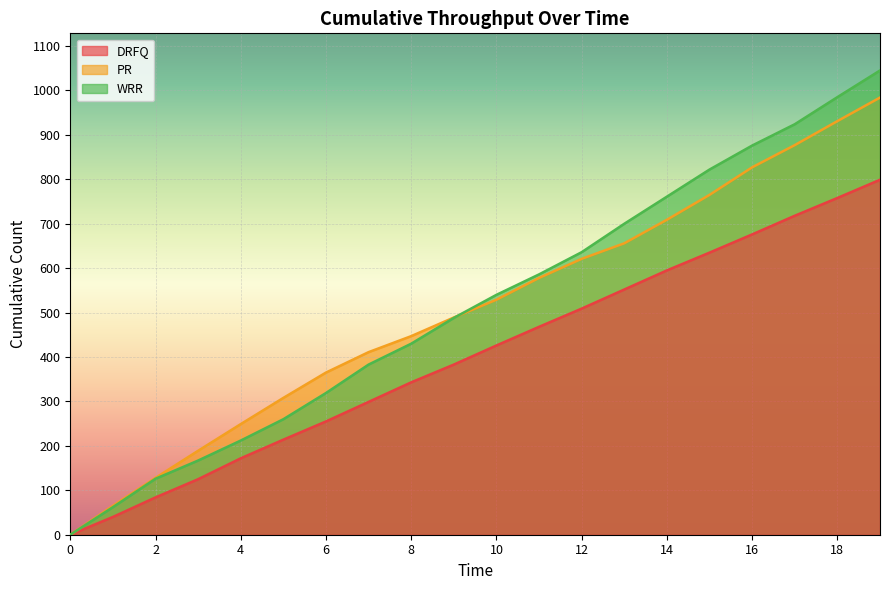

Reading left to right, transcribe all the data shown in this chart.

DRFQ: 0	40	84	125	172	214	255	299	343	383	426	468	509	552	595	635	676	718	758	799
PR: 0	65	128	189	249	308	365	411	447	489	529	578	621	656	709	765	827	877	931	984
WRR: 0	62	126	167	212	260	319	383	430	488	540	586	636	700	761	822	876	924	985	1045